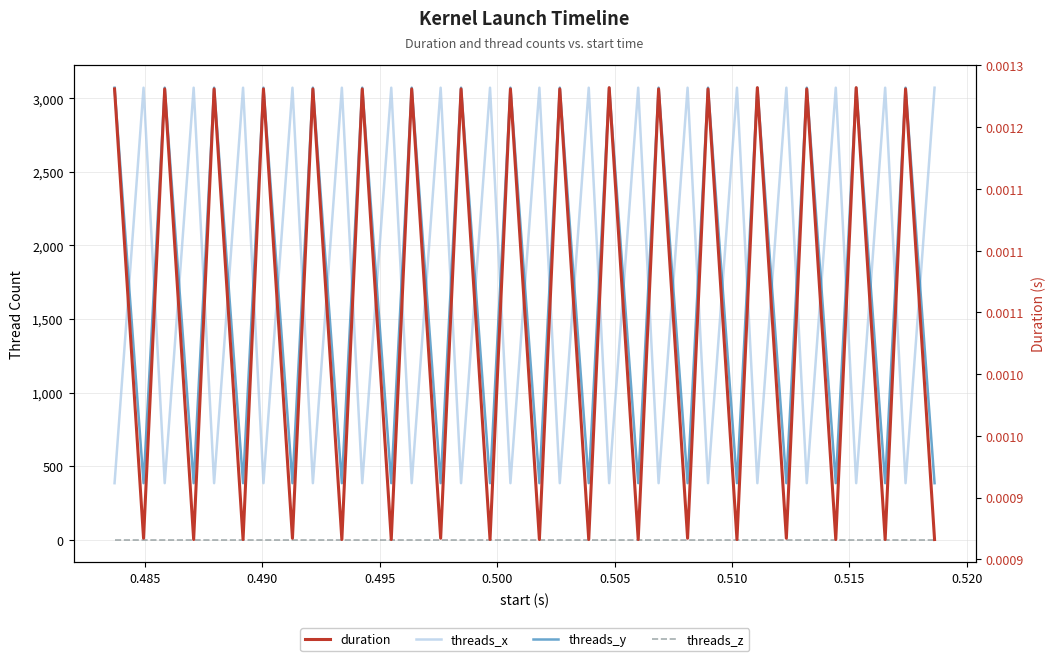

How many data points does each series have?

34